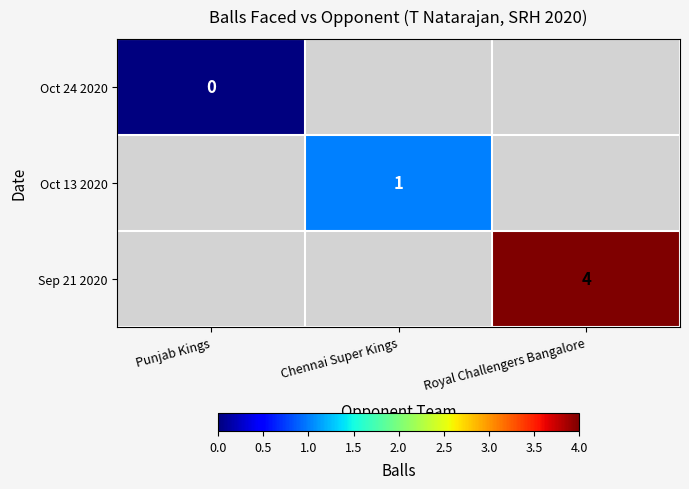

True or false: Sep 21 2020 has a value of 7 at Royal Challengers Bangalore.

False